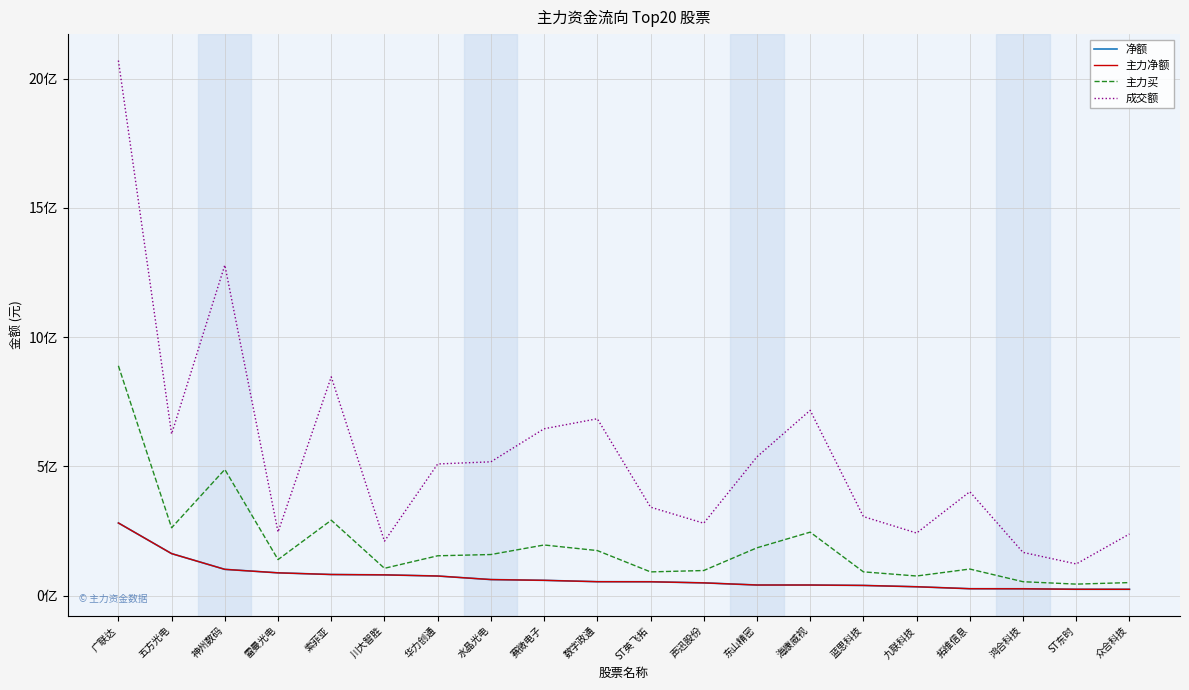

Between 声迅股份 and 东山精密, which series saw the biggest shift?

成交额